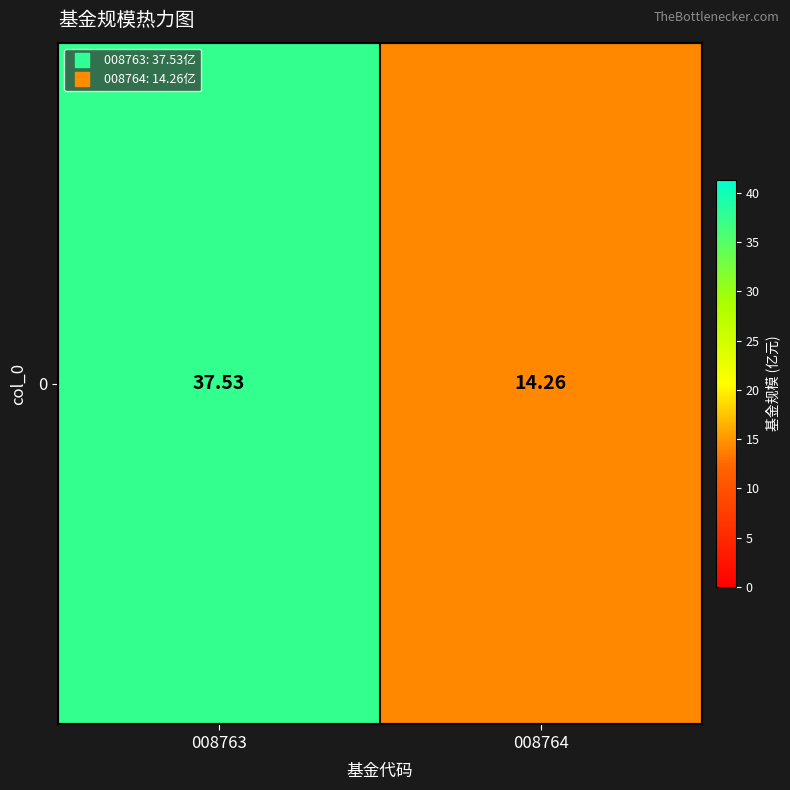

Is it true that the value at 008763 is 60.1?

False